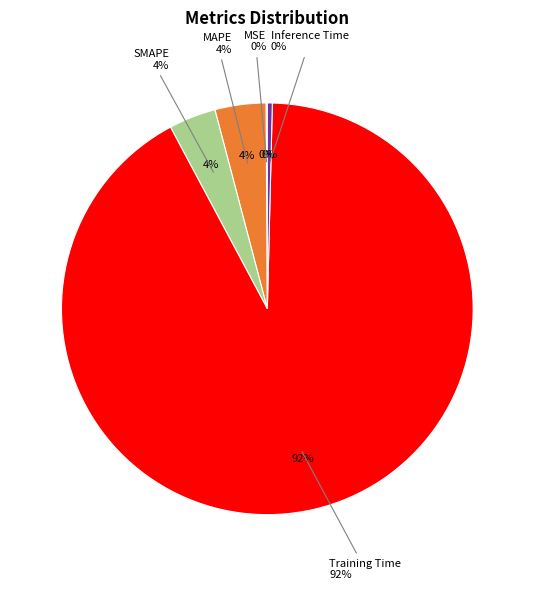

Is it true that MAPE is 15% of the pie?

False